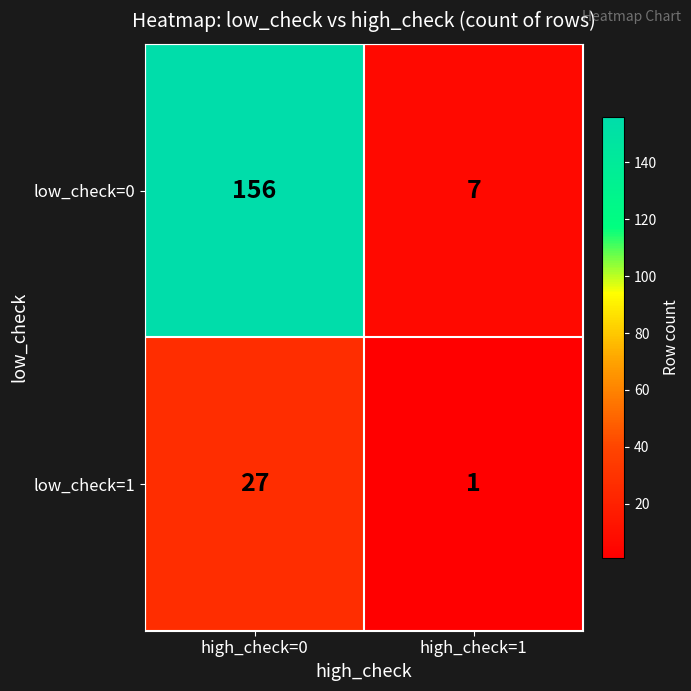

Which series has the largest range (max minus min)?

low_check=0